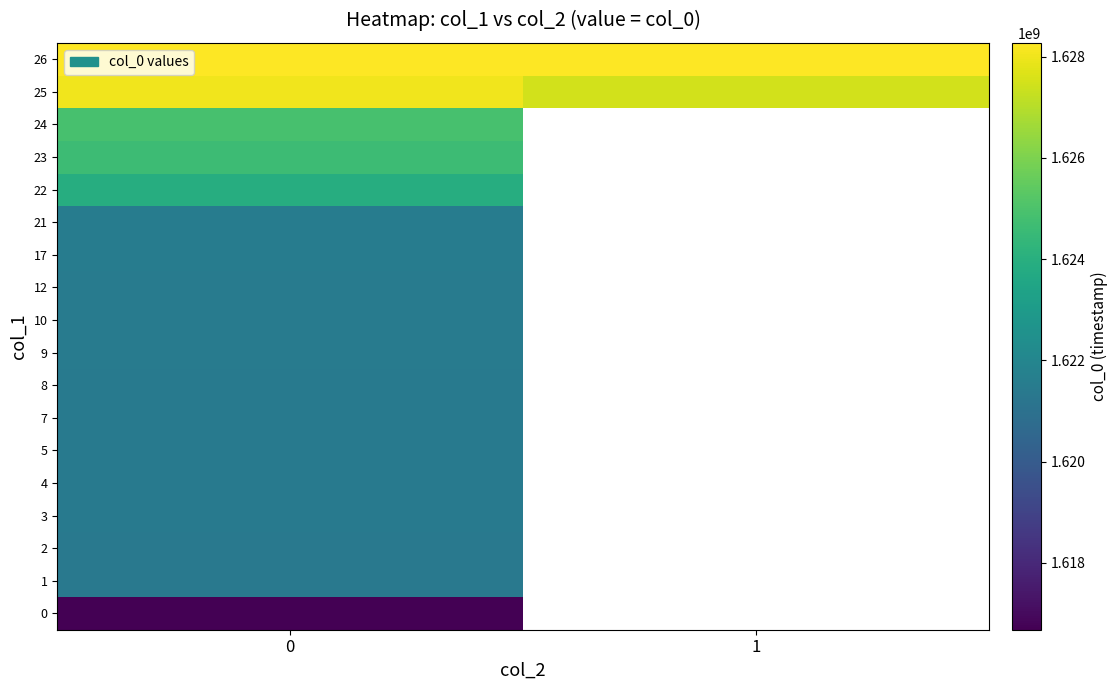

What is the maximum value for row_2?

1621358141.0